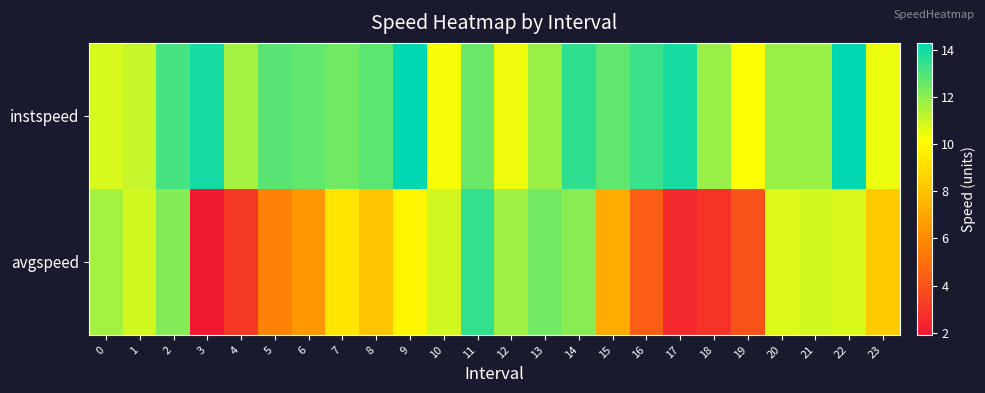

List the series in order of their overall mean, highest first.

instspeed, avgspeed